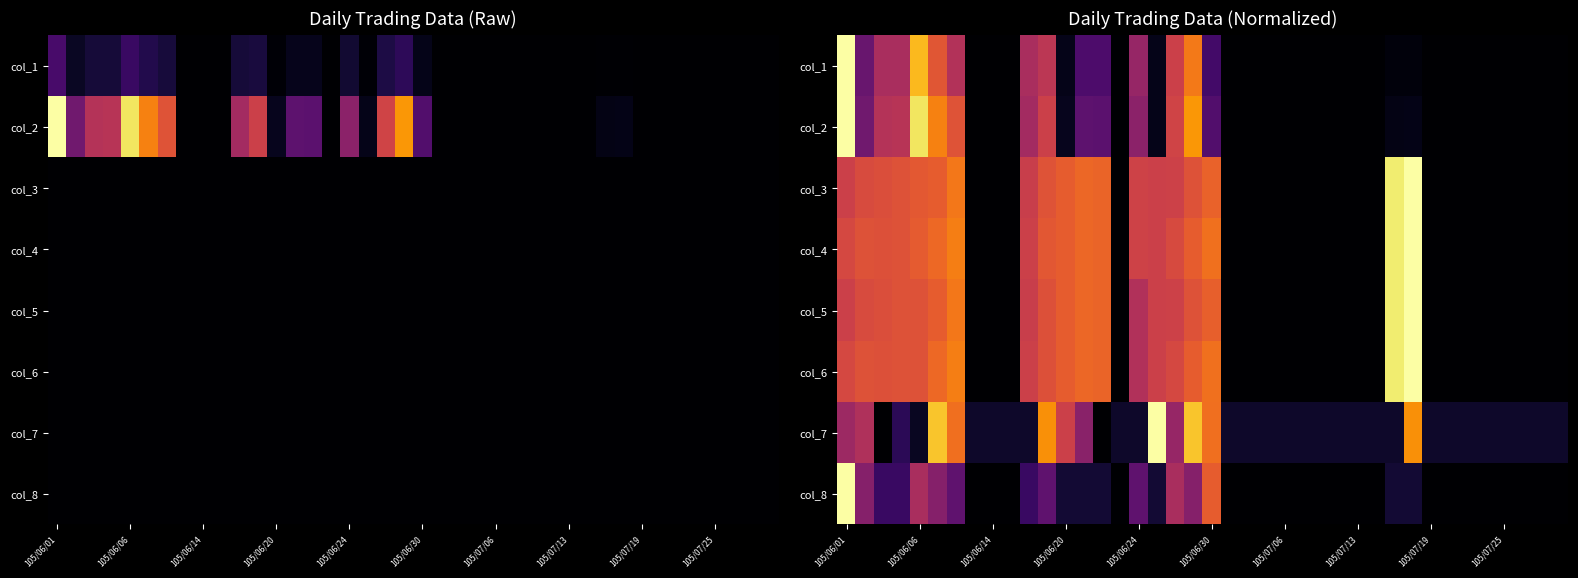

At how many categories does at least one series exceed 0?

40